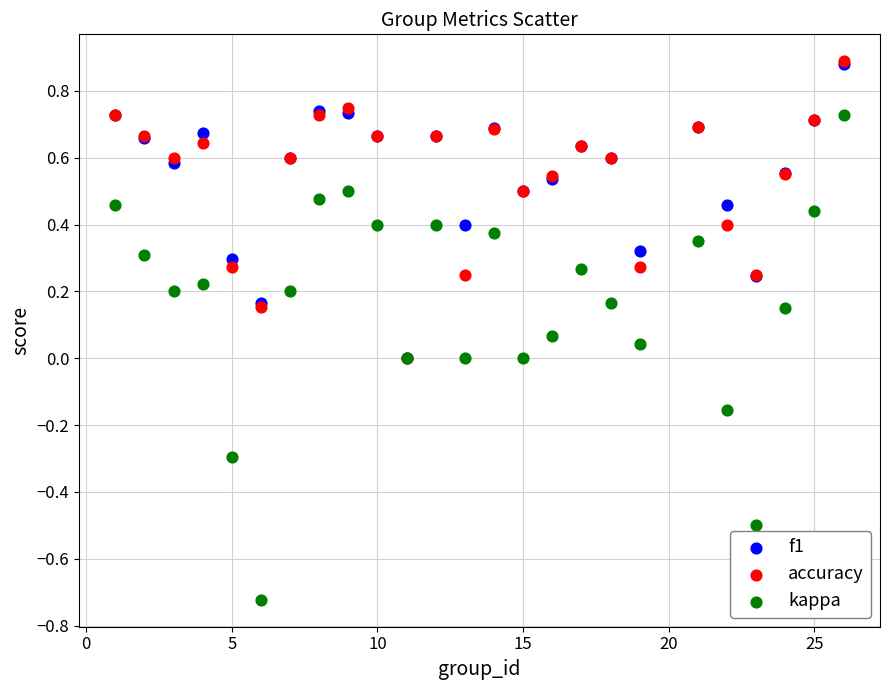

Which series has the largest Y range (max minus min)?

kappa